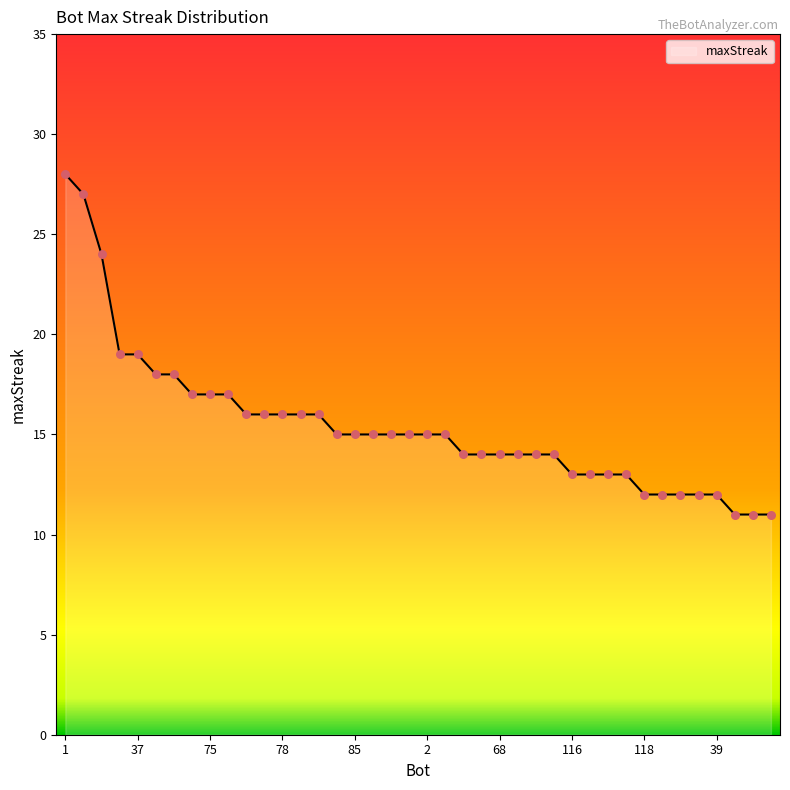

What is the maximum value shown in the chart?

28